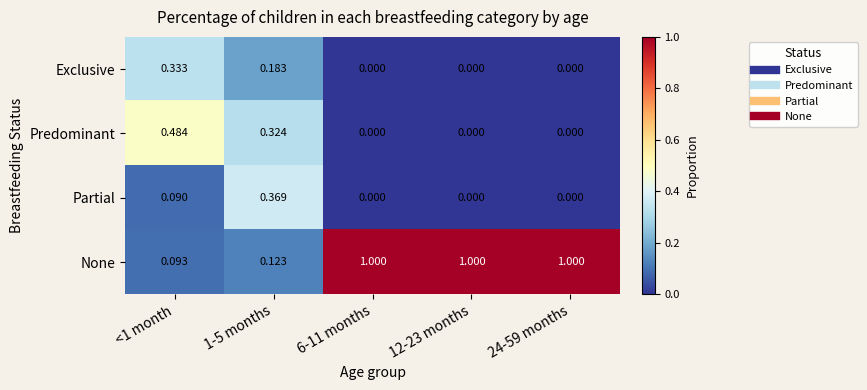

Is the value of None at 24-59 months greater than the value of Predominant at 6-11 months?

Yes